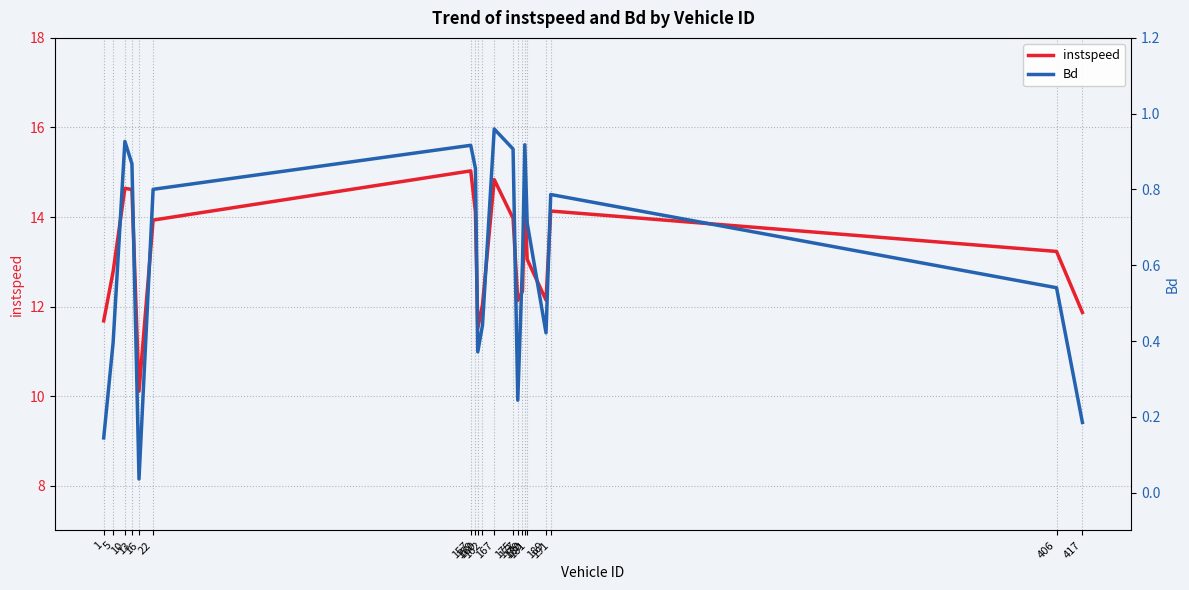

Rank the series by their average value, from lowest to highest.

Bd, instspeed